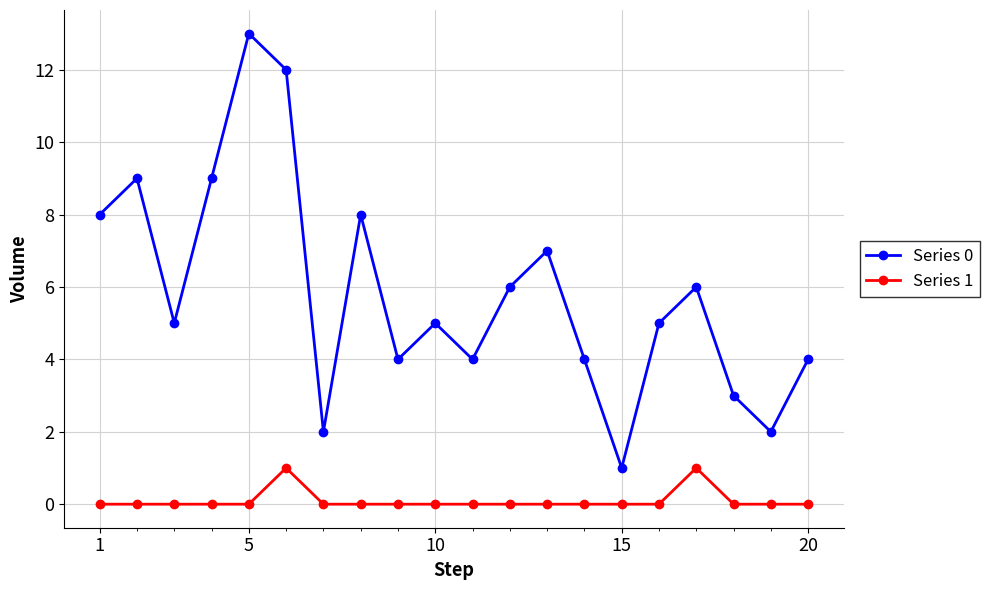

True or false: Series 0 and Series 1 intersect in this chart.

False